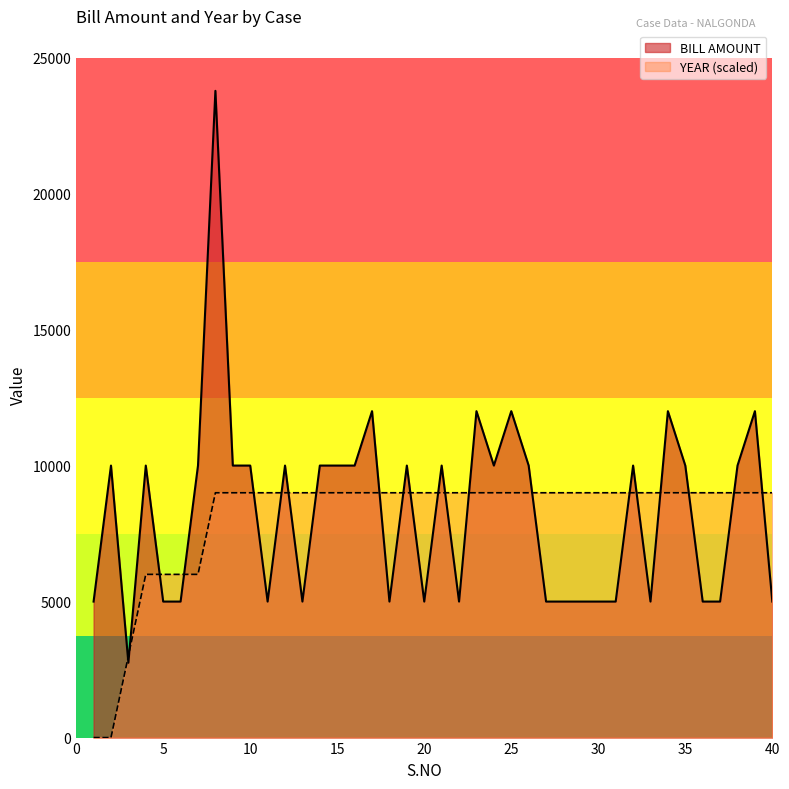

Which has a higher value, 33 or 19?

19